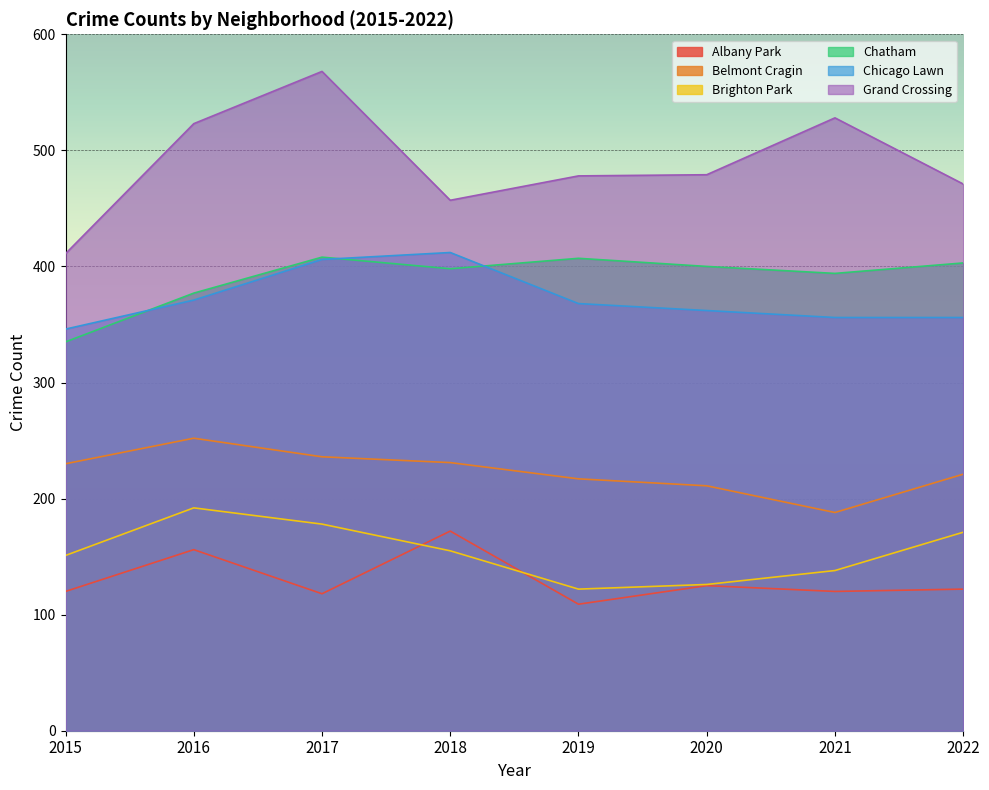

After their last crossing, which series has the higher values: Chicago Lawn or Chatham?

Chatham